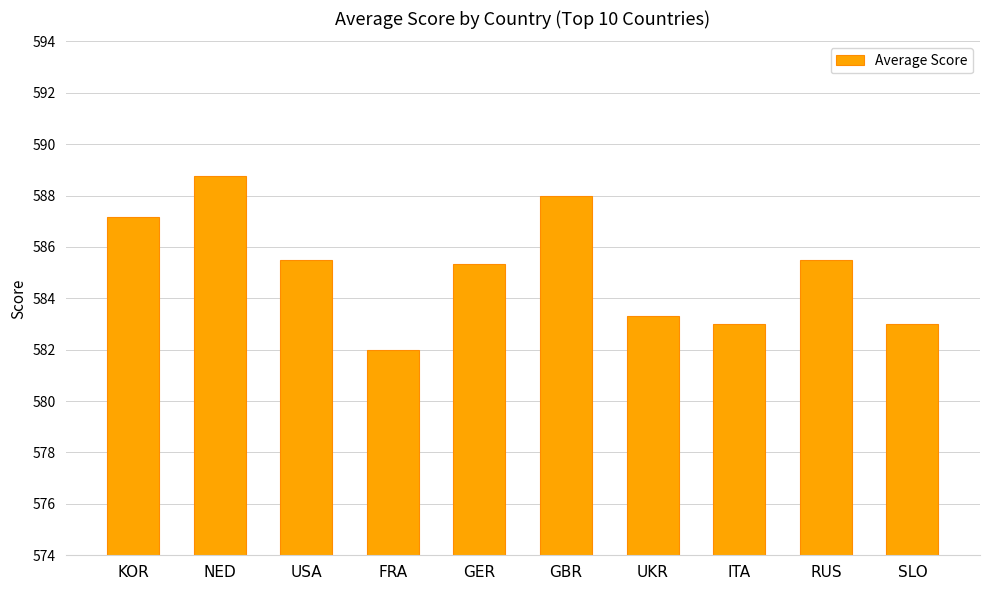

At which label is the value closest to 585?

GER